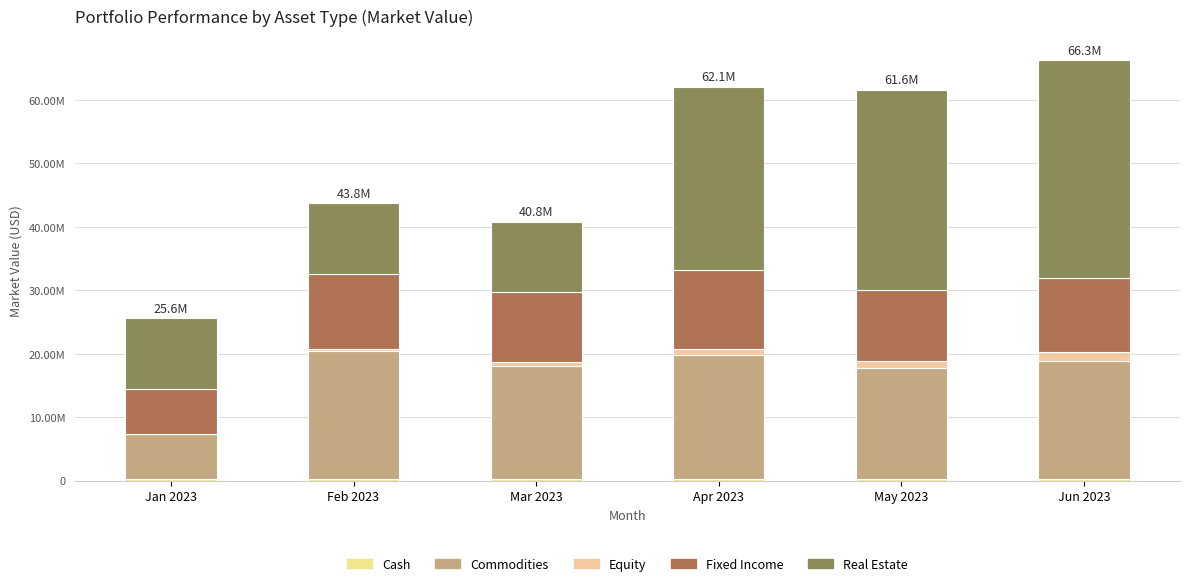

Are the bars horizontal?

No